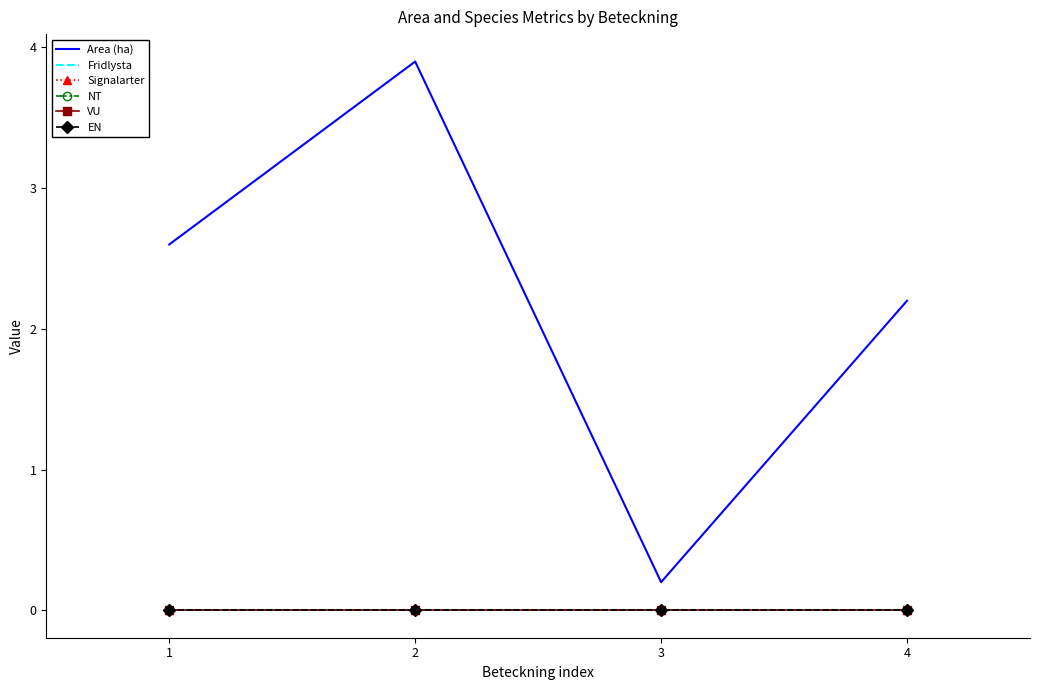

What is the difference between the maximum and minimum values in the Area (ha) series?

3.7